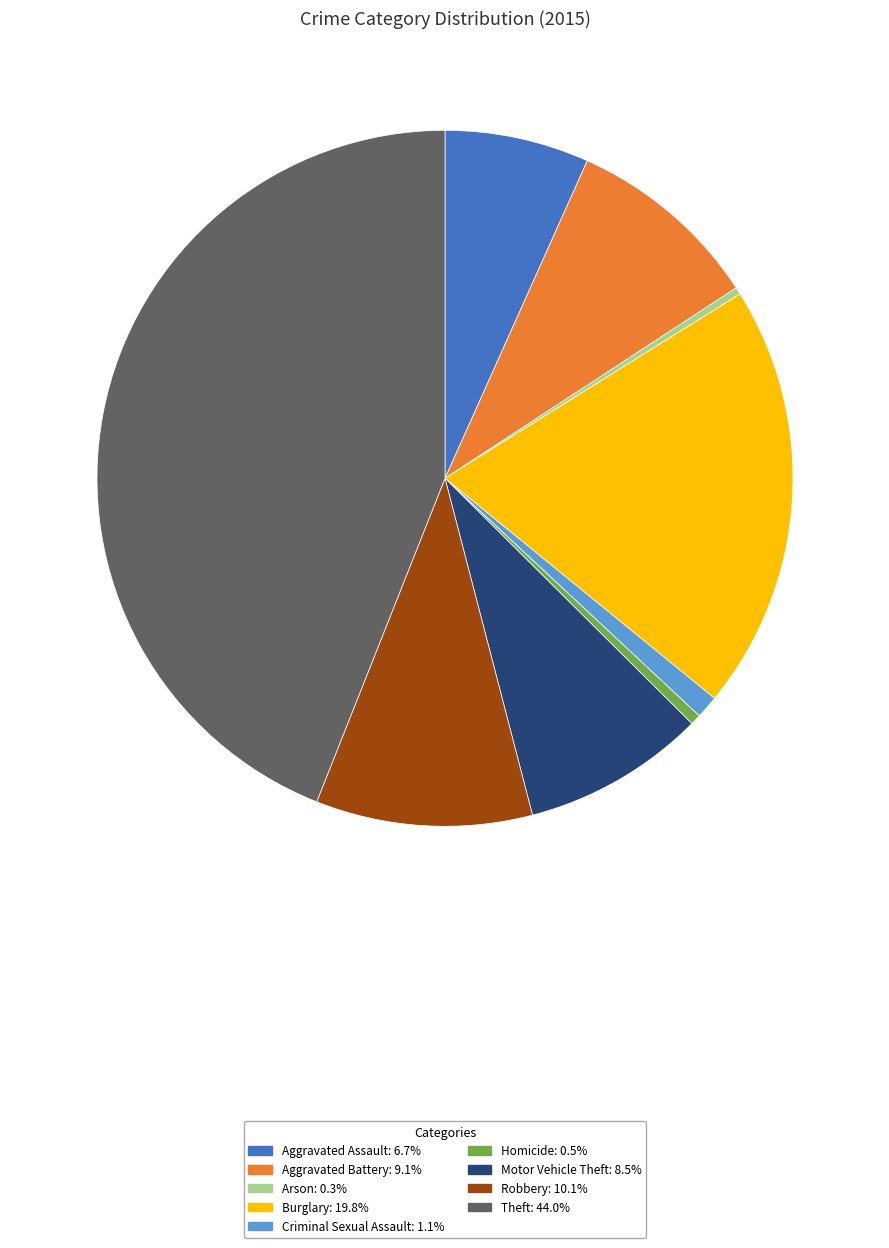

Is the sum of Robbery and Criminal Sexual Assault greater than half?

No